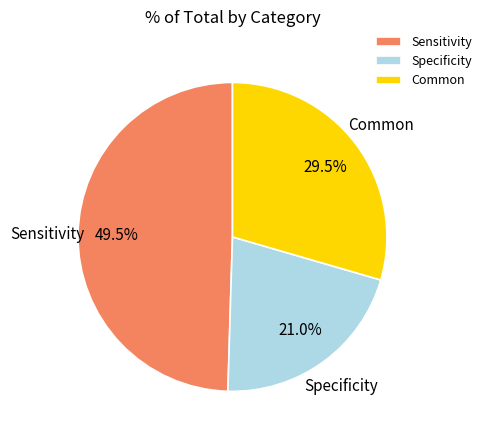

What is the total percentage of Specificity and Common?

50.5%